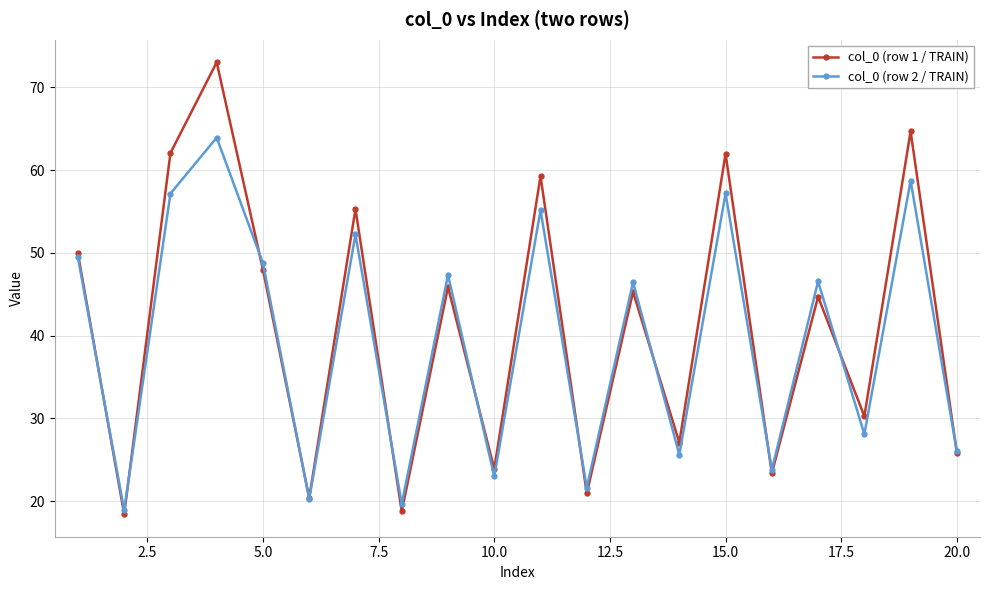

What is the value of the col_0 (row 1 / TRAIN) point at the 6th from the left?

20.4